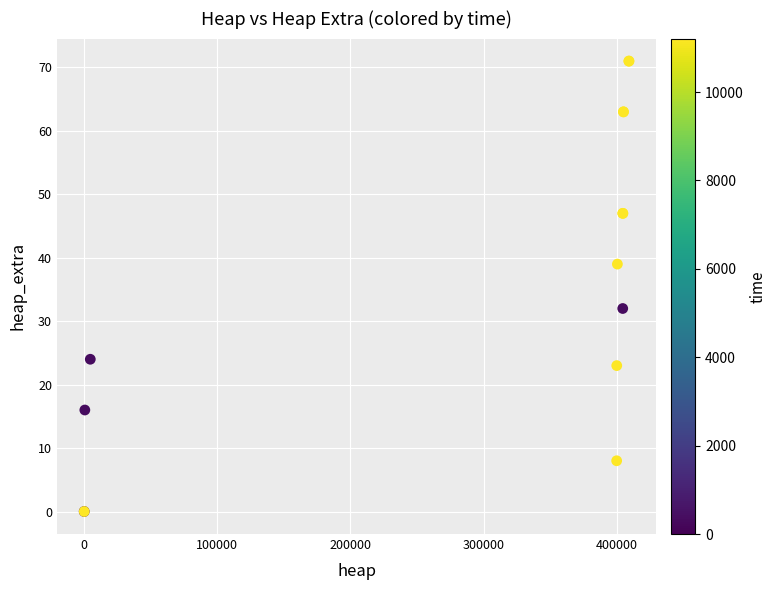

What Y value in the scatter plot is closest to 35?

32